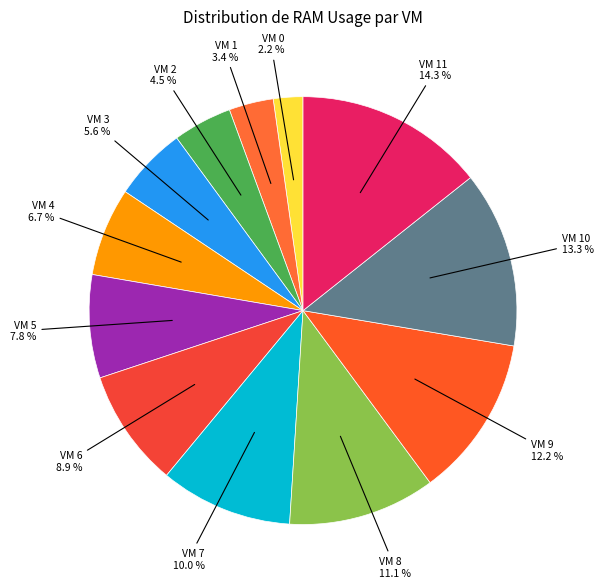

How many slices are in this pie chart?

12